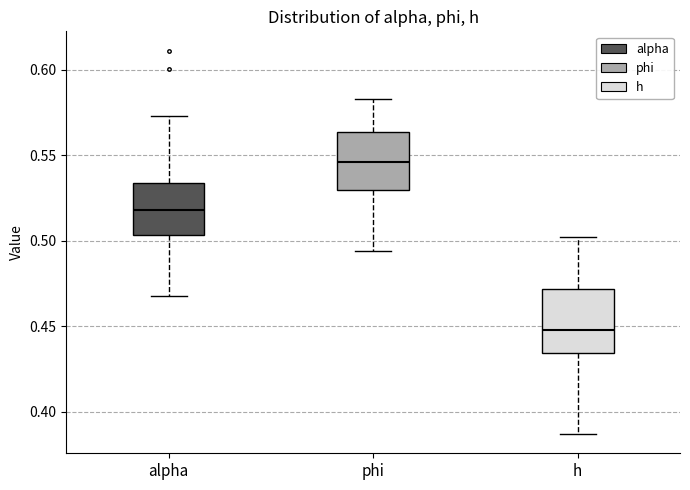

Where does the upper whisker of the box for phi end on the y-axis? The values are not printed on the chart, so give them approximately, as read against the axis.

0.585